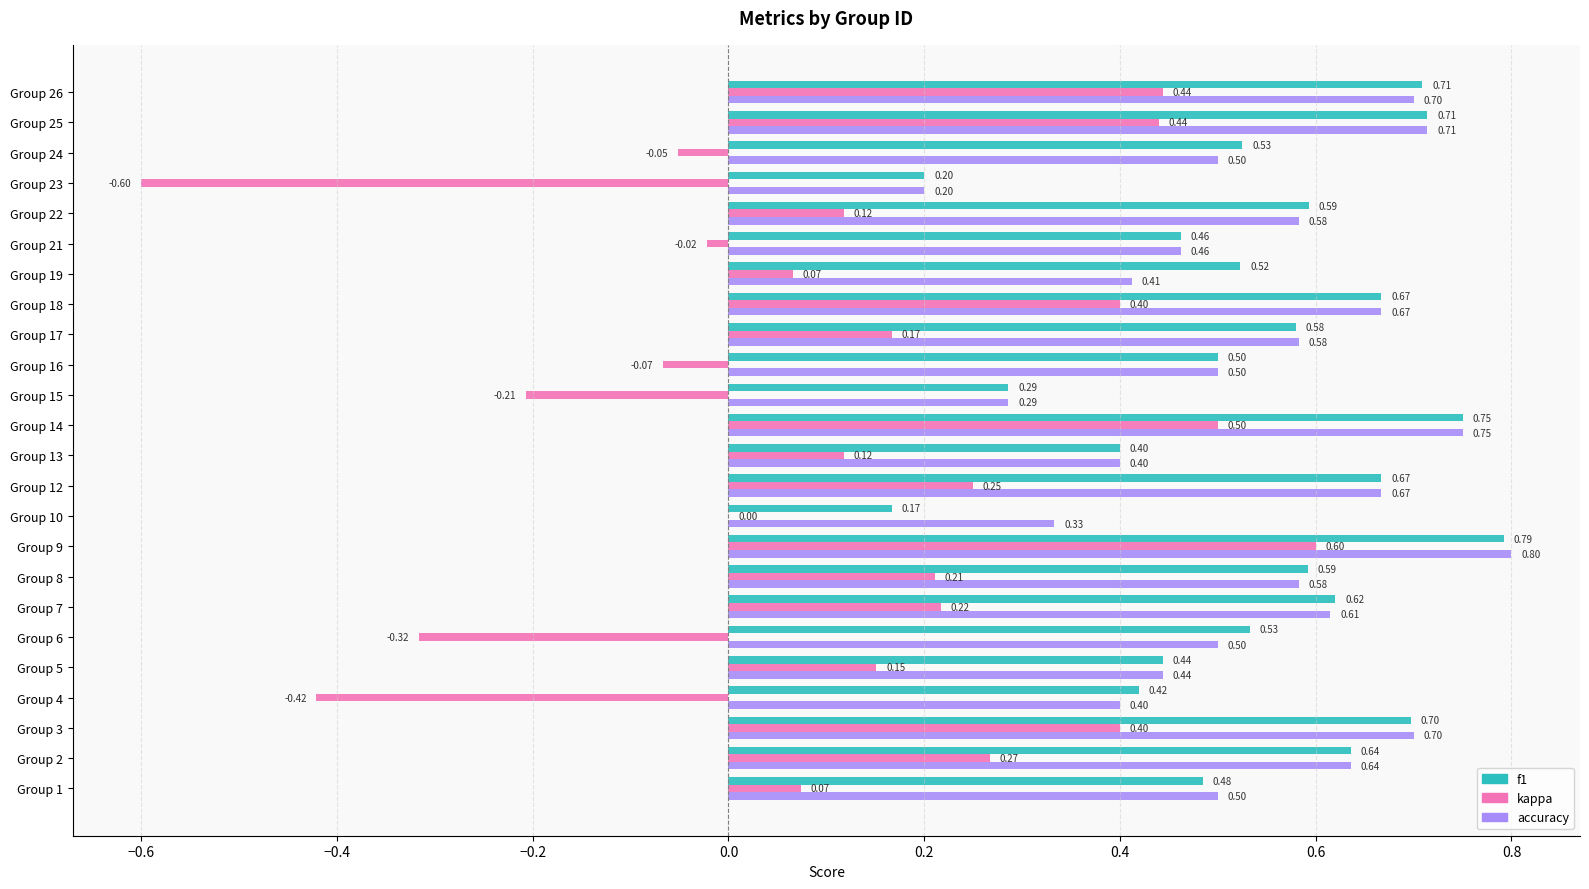

What is the sum of the f1 values at Group 17 and Group 12?

1.2